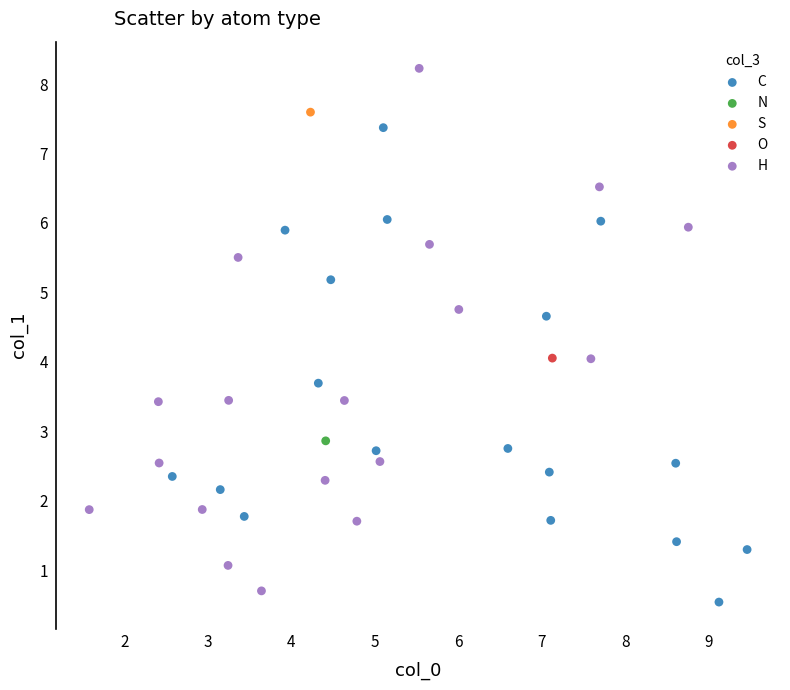

Which series contains the lowest Y value?

C